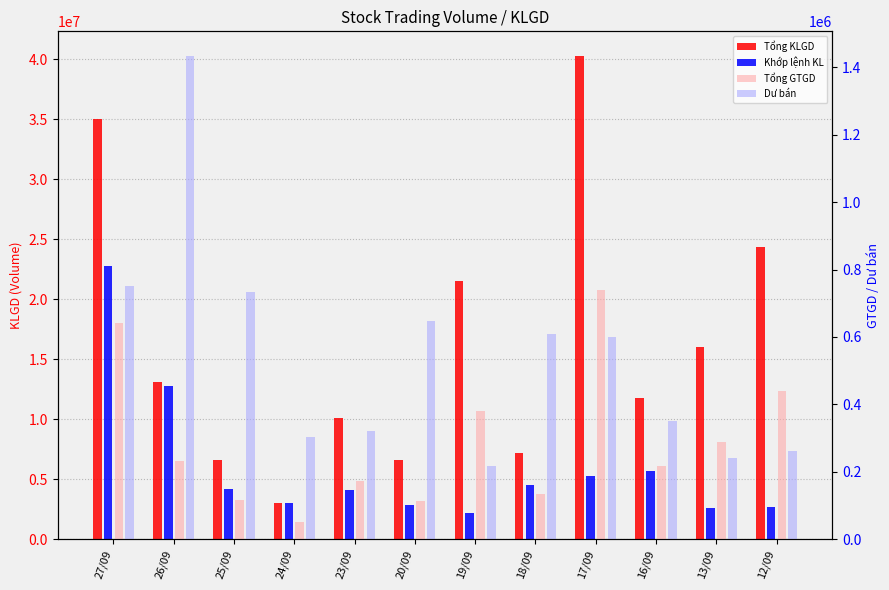

Rank the series by their maximum value, from highest to lowest.

Tổng KLGD, Khớp lệnh KL, Dư bán, Tổng GTGD